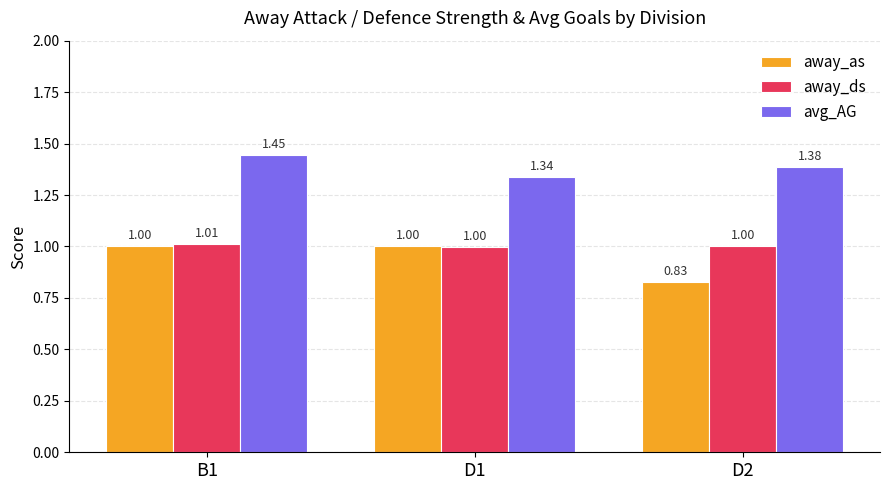

List the series in order of their peak value, lowest first.

away_as, away_ds, avg_AG